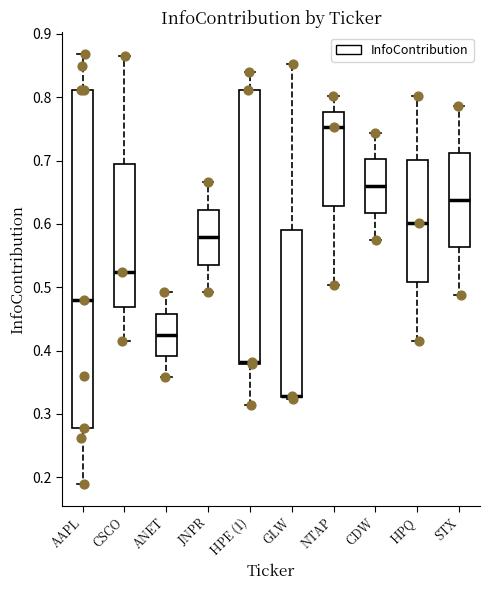

Reading left to right, transcribe this box plot: for each box, give where its median line is, the range the box spans, and where its two whiskers end, as read against the y-axis. The values are not printed on the chart, so give them approximately, as read against the axis.

AAPL: median 0.48, box 0.28 to 0.81, whiskers 0.19 to 0.87
CSCO: median 0.52, box 0.47 to 0.69, whiskers 0.41 to 0.87
ANET: median 0.43, box 0.39 to 0.46, whiskers 0.36 to 0.49
JNPR: median 0.58, box 0.54 to 0.62, whiskers 0.49 to 0.67
HPE (1): median 0.38 (just above the box's lower edge), box 0.38 to 0.81, whiskers 0.31 to 0.84
GLW: median 0.33 (drawn on the box's lower edge), box 0.33 to 0.59, whiskers 0.32 to 0.85
NTAP: median 0.75, box 0.63 to 0.78, whiskers 0.50 to 0.80
CDW: median 0.66, box 0.62 to 0.70, whiskers 0.57 to 0.74
HPQ: median 0.60, box 0.51 to 0.70, whiskers 0.42 to 0.80
STX: median 0.64, box 0.56 to 0.71, whiskers 0.49 to 0.79